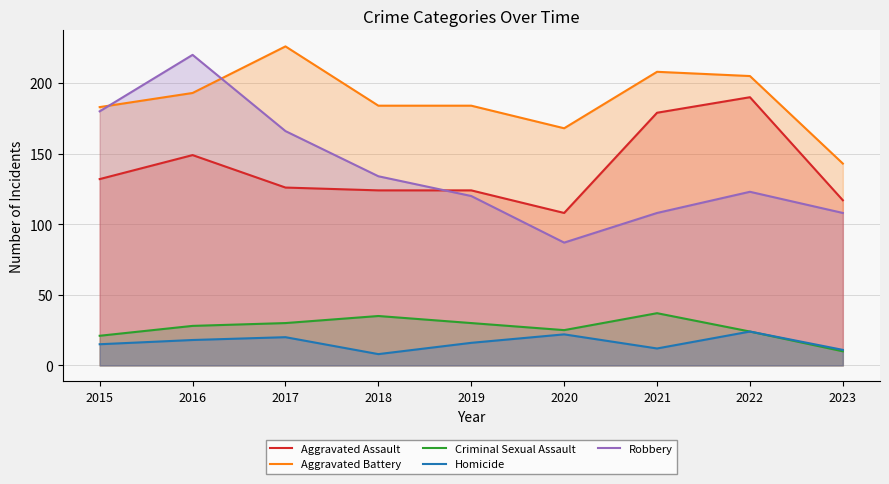

Where does the Aggravated Battery series first go above 184?

2016